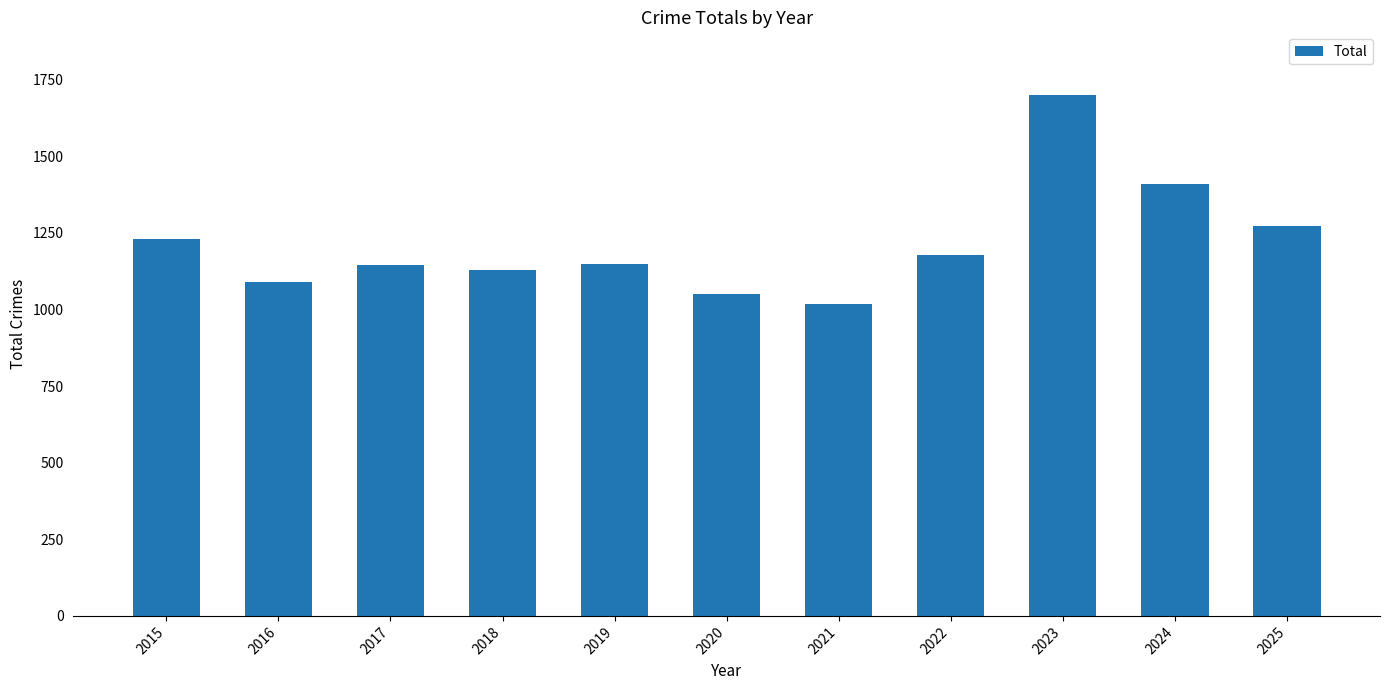

What is the maximum value shown in the chart?

1700